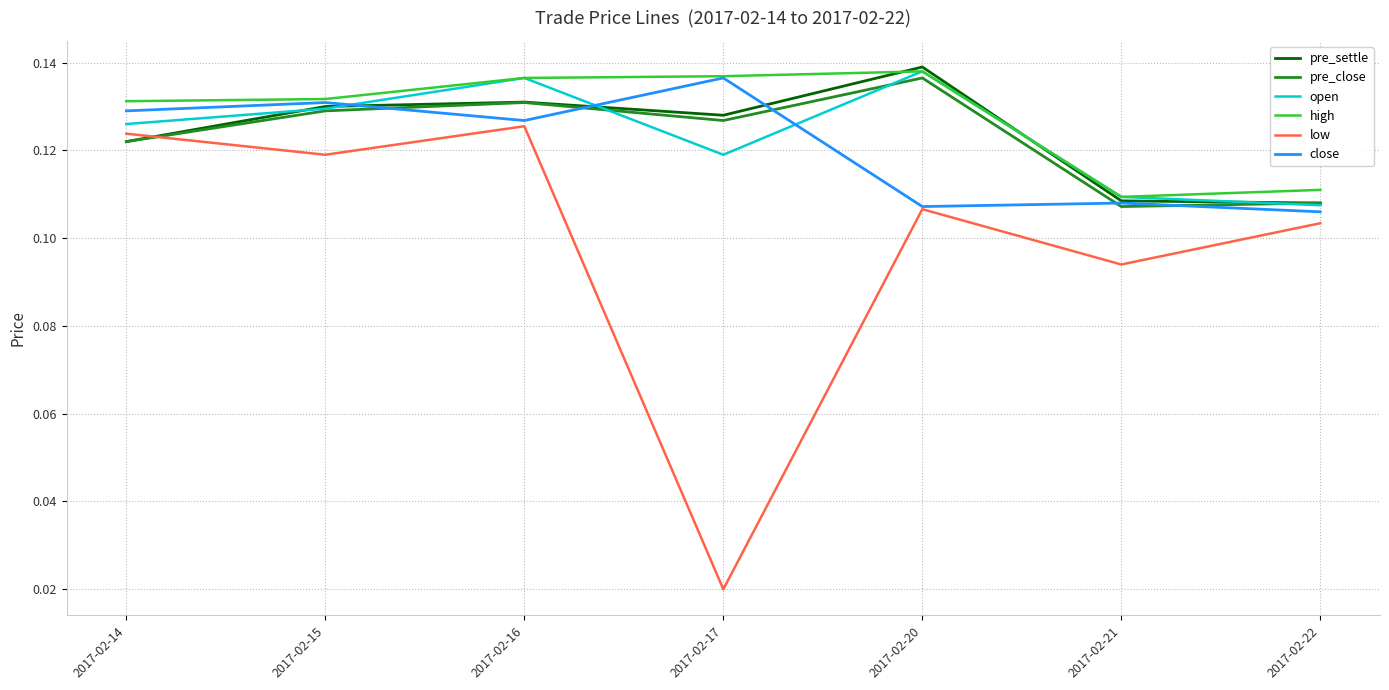

Is the value of close at 2017-02-14 greater than the value of high at 2017-02-21?

Yes